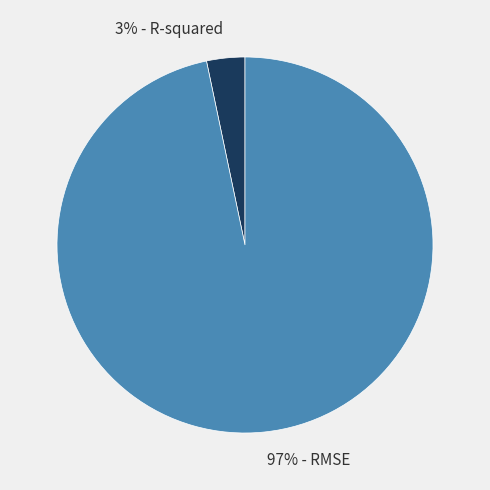

To the nearest percent, what is the average slice percentage?

50%